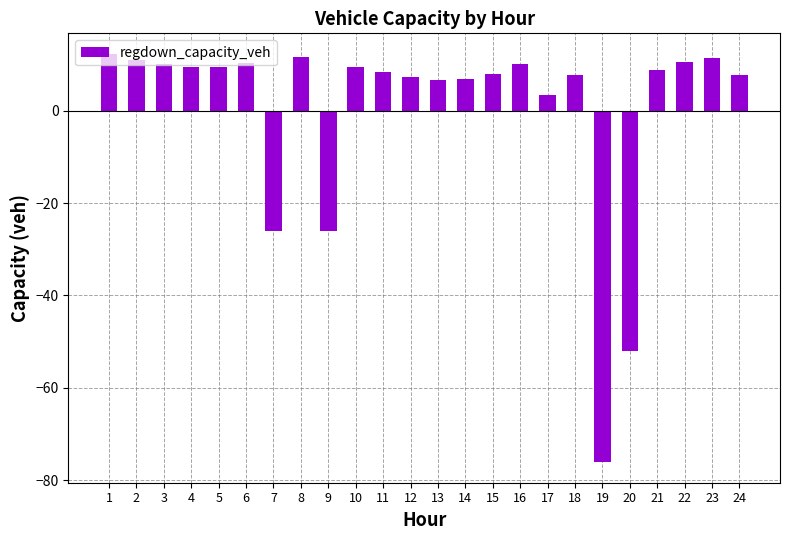

The value at 21 is 5.2. True or false?

False